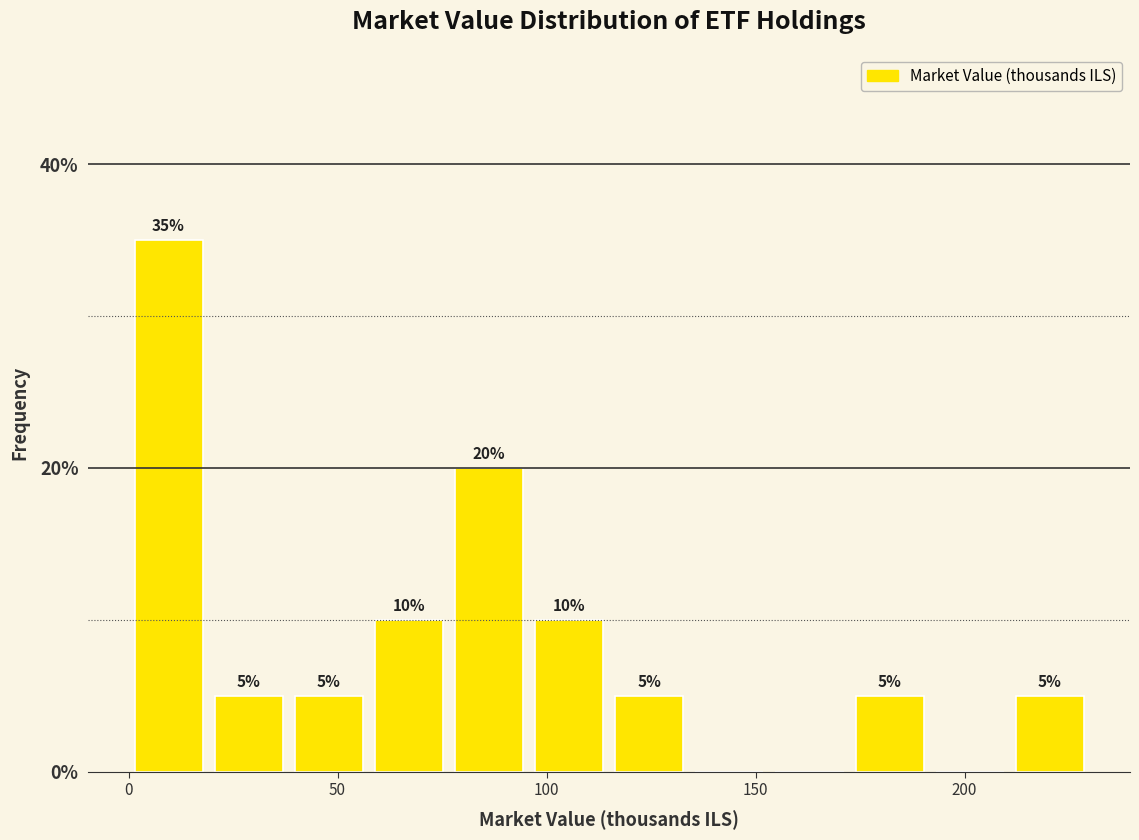

Around what value on the x-axis is the tallest bar? Give the approximate position of its centre, as read against the axis.

10